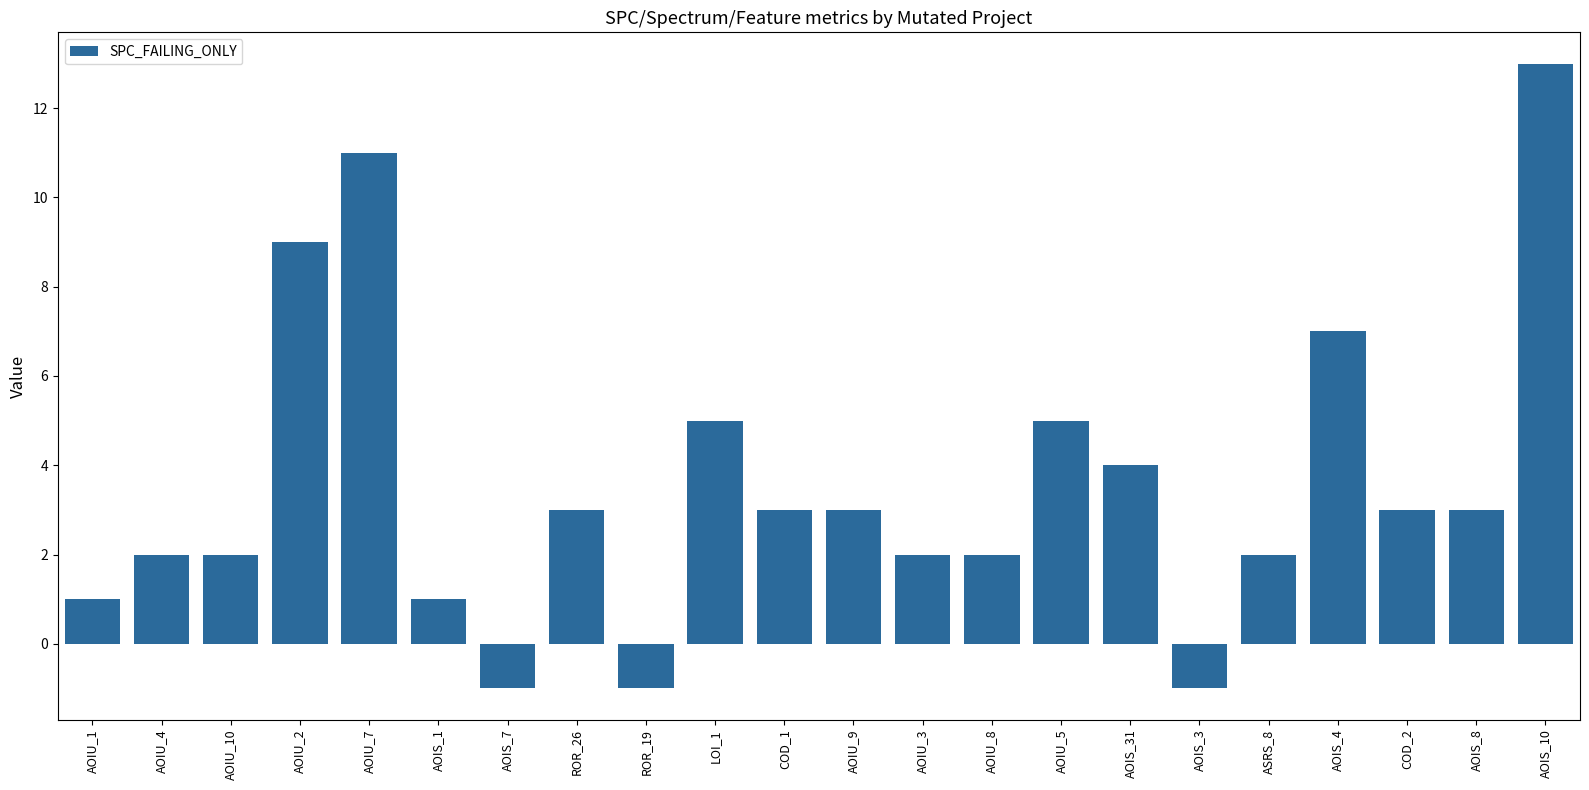

Count the number of data series in this chart.

1